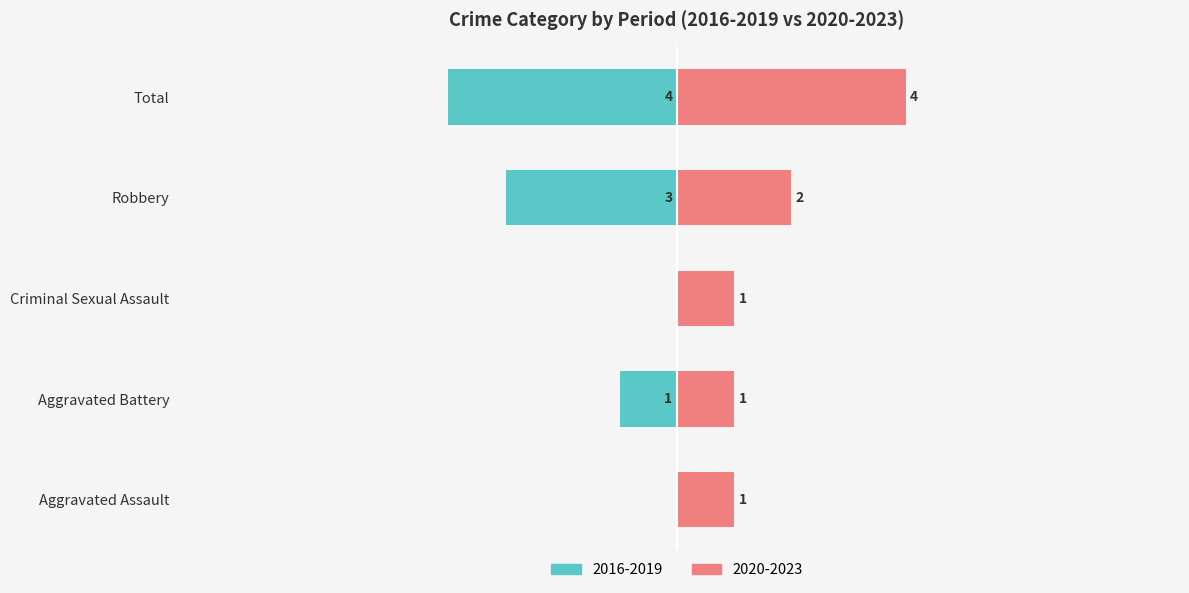

Rank the series by their maximum value, from highest to lowest.

Right (later years), Left (earlier years)